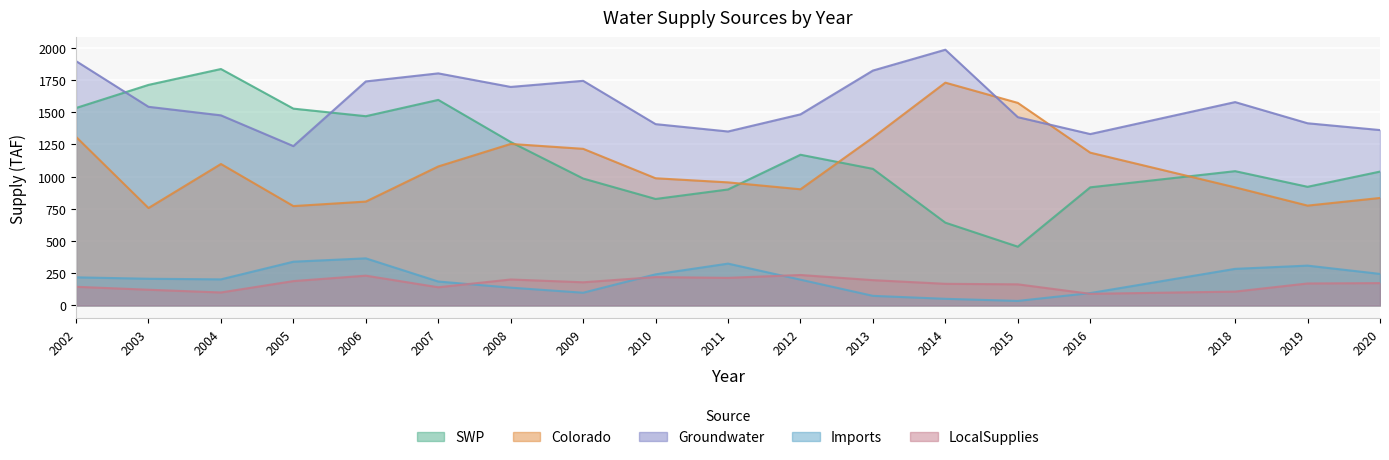

What are all the series names shown in the legend?

SWP, Colorado, Groundwater, Imports, LocalSupplies